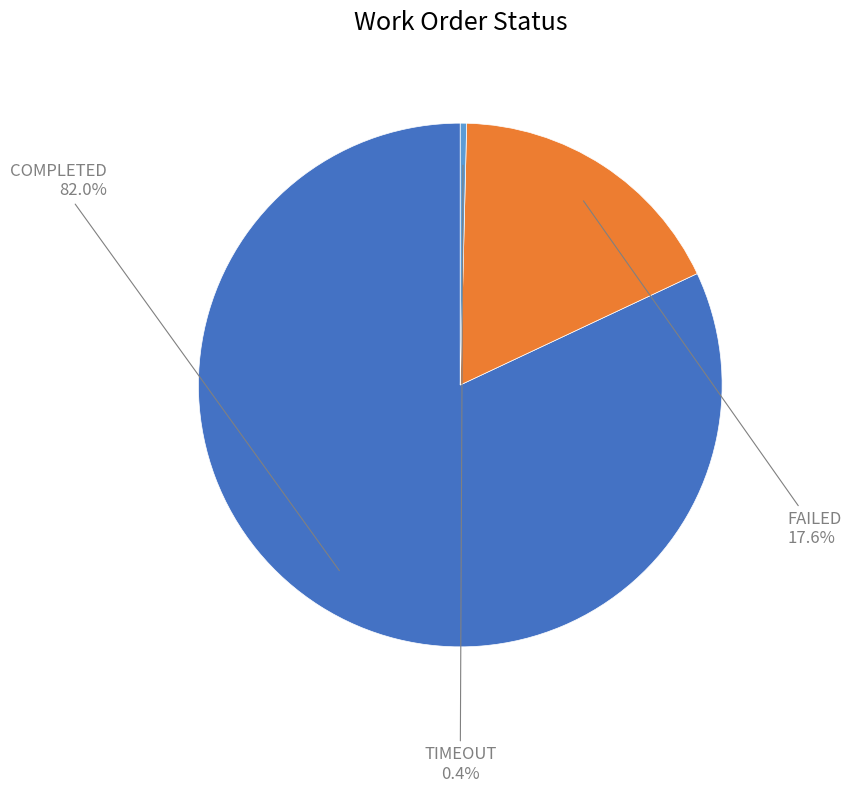

To the nearest percent, what is the difference between the largest and smallest slice percentages?

82%